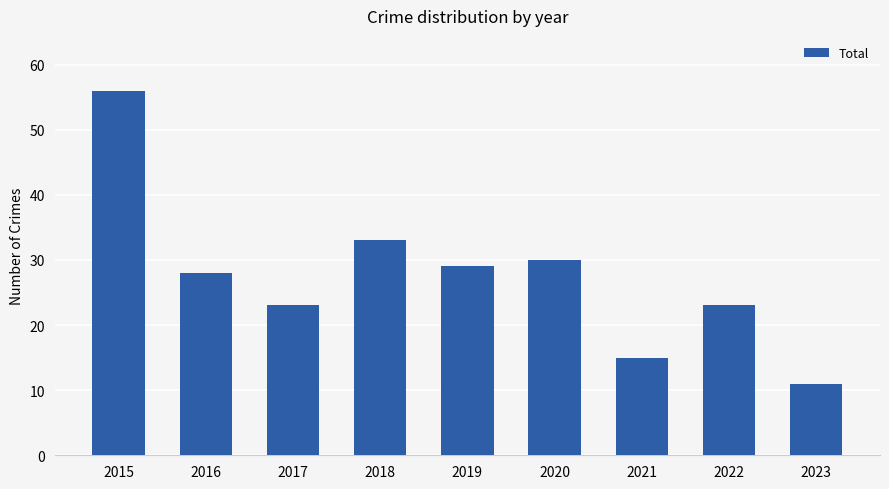

Which category has the highest value across all series?

2015